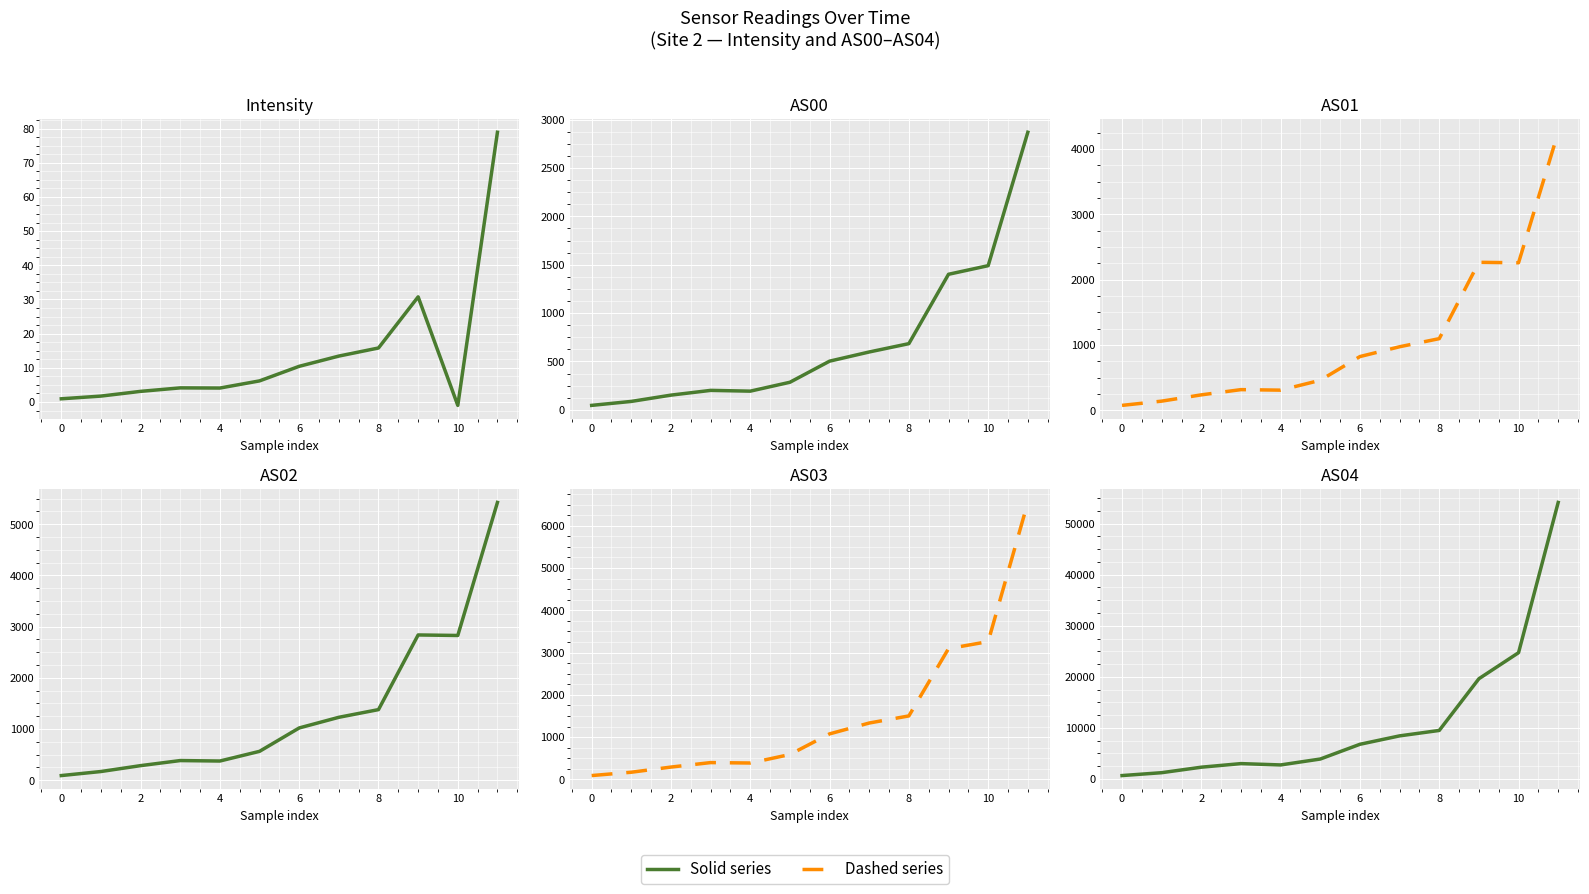

At which label is AS02 closest to 2758?

10